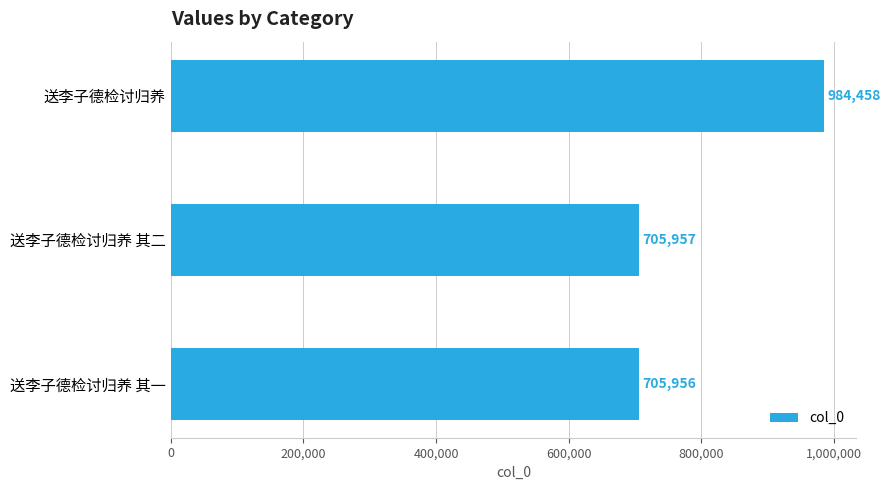

What is the minimum value shown in the chart?

705956